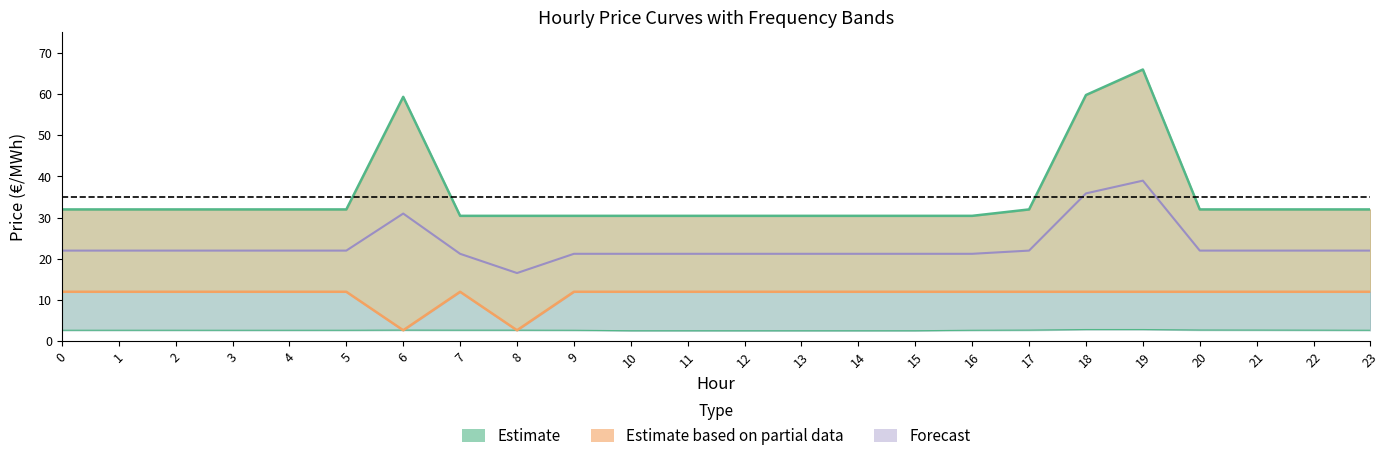

At which category is the sum across all series the highest?

19